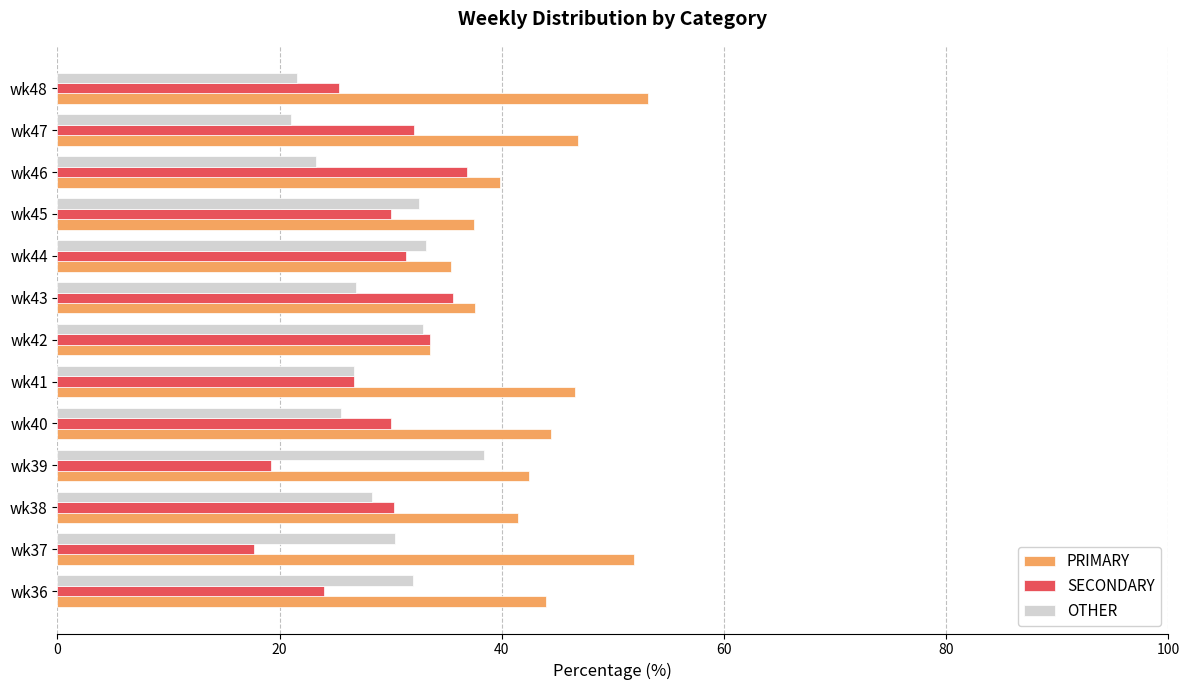

What is the average value of the PRIMARY series?

42.7